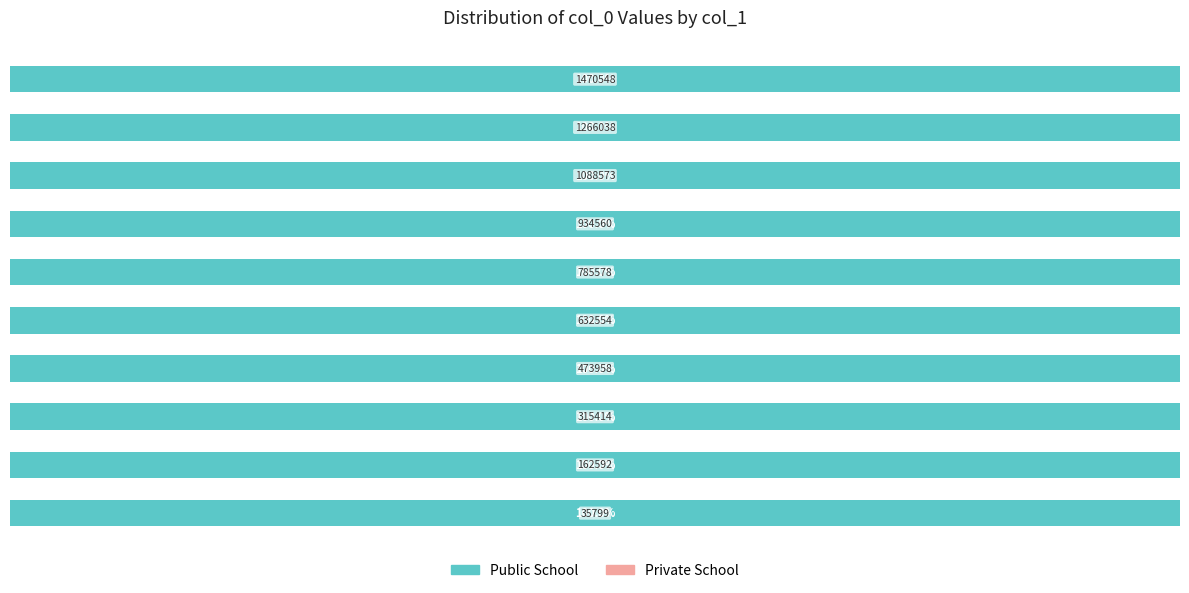

What is the sum of all Public School values?

1000.0